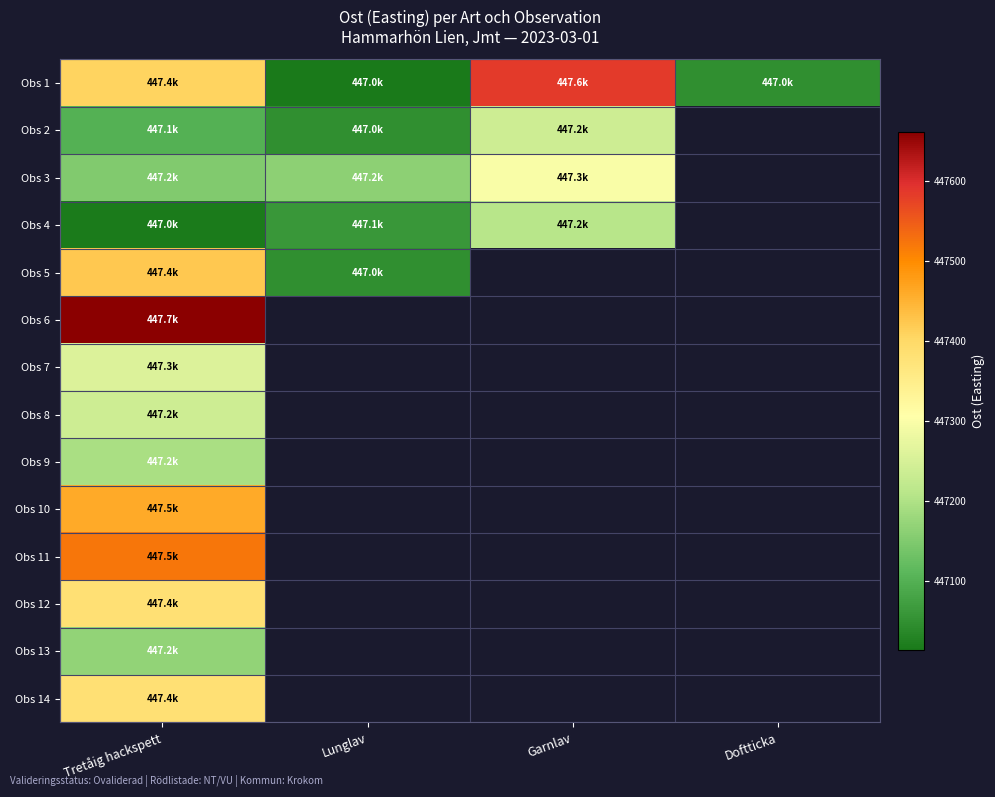

At which category is the sum across all series the highest?

Tretåig hackspett